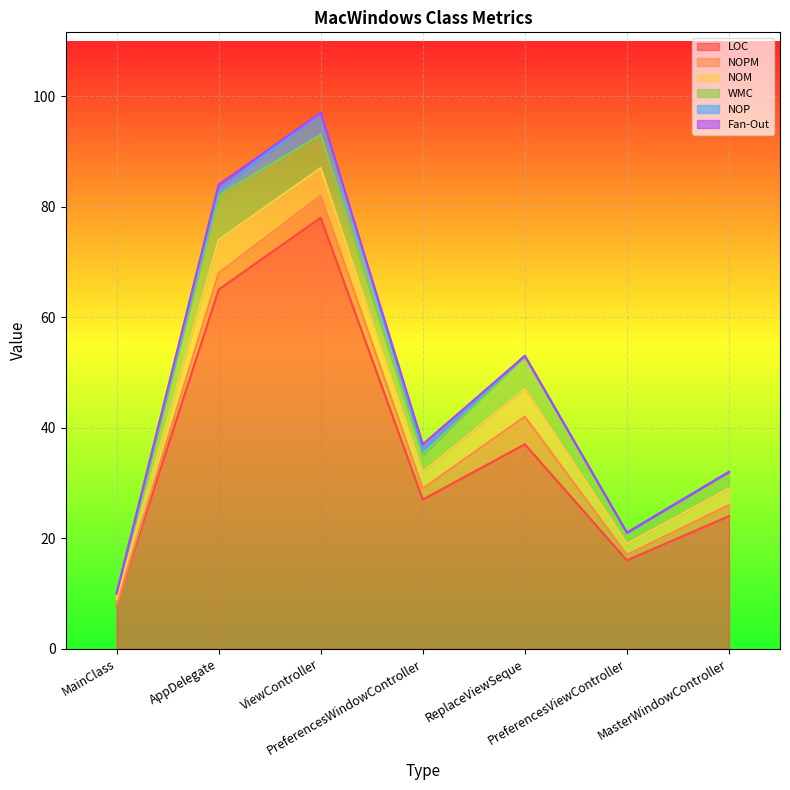

Reading left to right, extract all data points from this chart.

LOC: MainClass=8	AppDelegate=65	ViewController=78	PreferencesWindowController=27	ReplaceViewSeque=37	PreferencesViewController=16	MasterWindowController=24
NOPM: MainClass=0	AppDelegate=3	ViewController=4	PreferencesWindowController=2	ReplaceViewSeque=5	PreferencesViewController=1	MasterWindowController=2
NOM: MainClass=1	AppDelegate=6	ViewController=5	PreferencesWindowController=3	ReplaceViewSeque=5	PreferencesViewController=2	MasterWindowController=3
WMC: MainClass=1	AppDelegate=8	ViewController=6	PreferencesWindowController=3	ReplaceViewSeque=6	PreferencesViewController=2	MasterWindowController=3
NOP: MainClass=0	AppDelegate=1	ViewController=4	PreferencesWindowController=1	ReplaceViewSeque=0	PreferencesViewController=0	MasterWindowController=0
Fan-Out: MainClass=0	AppDelegate=1	ViewController=0	PreferencesWindowController=1	ReplaceViewSeque=0	PreferencesViewController=0	MasterWindowController=0